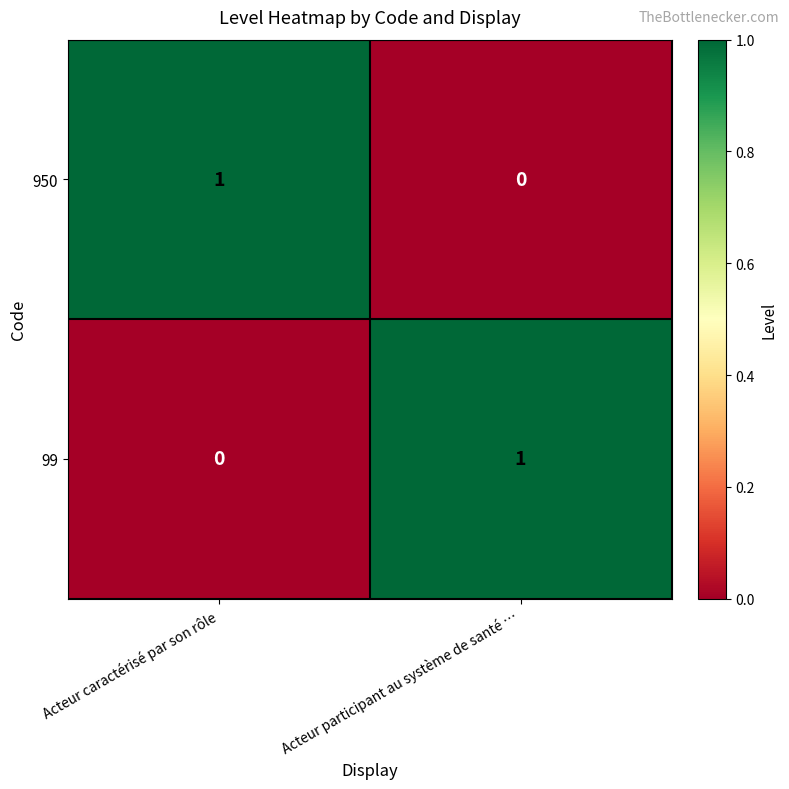

Where is 99 nearest to the value 0?

Acteur caractérisé par son rôle